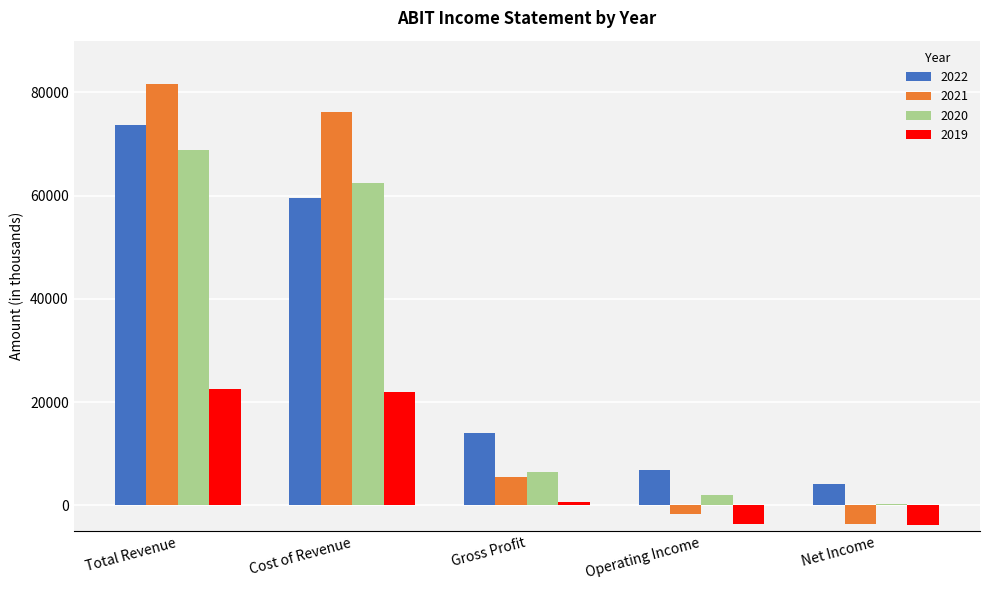

How many distinct data groups are displayed?

4